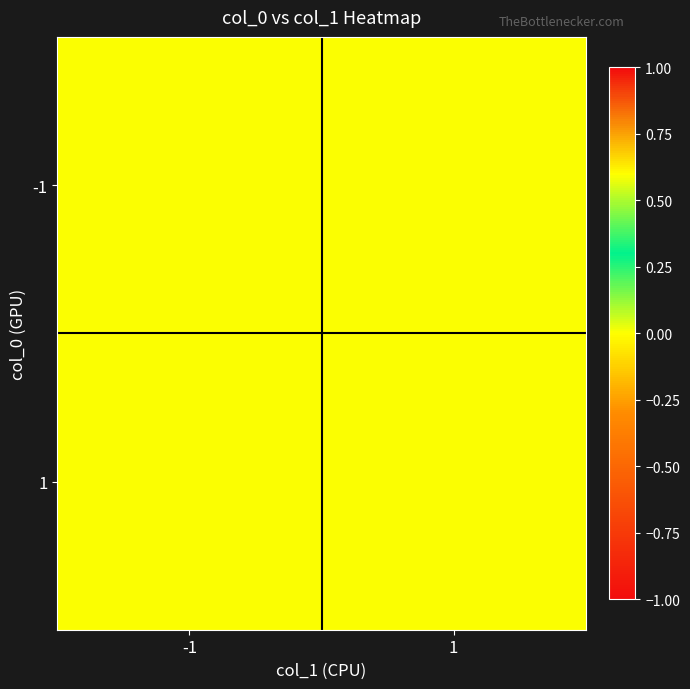

At how many categories does at least one series exceed 0?

1